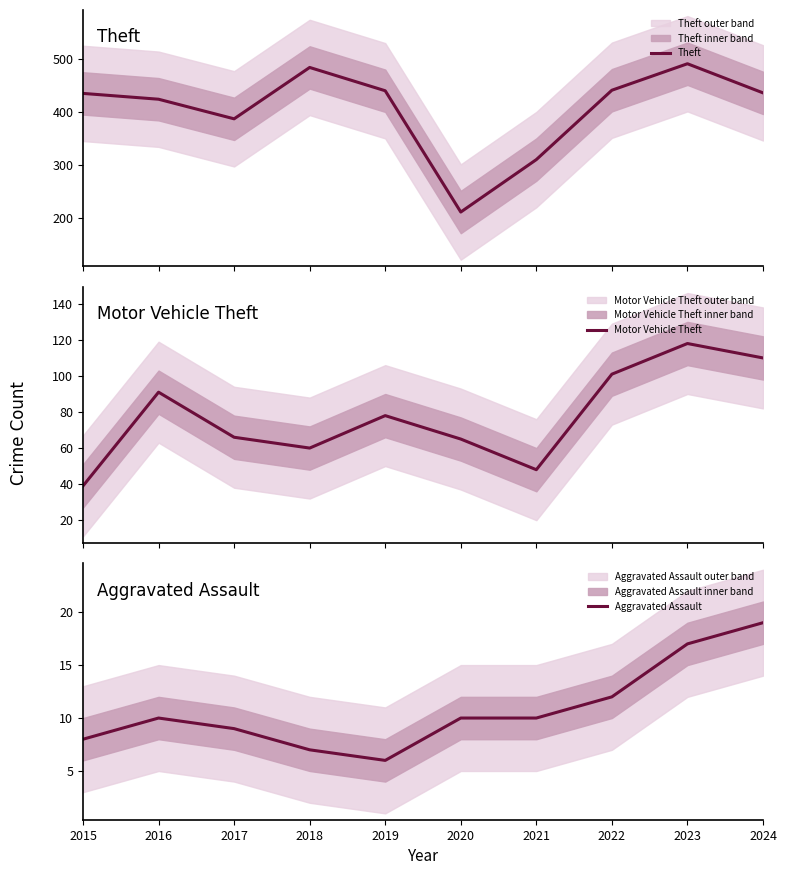

Rank the series at 2022 from highest to lowest value.

Theft, Motor Vehicle Theft, Aggravated Assault